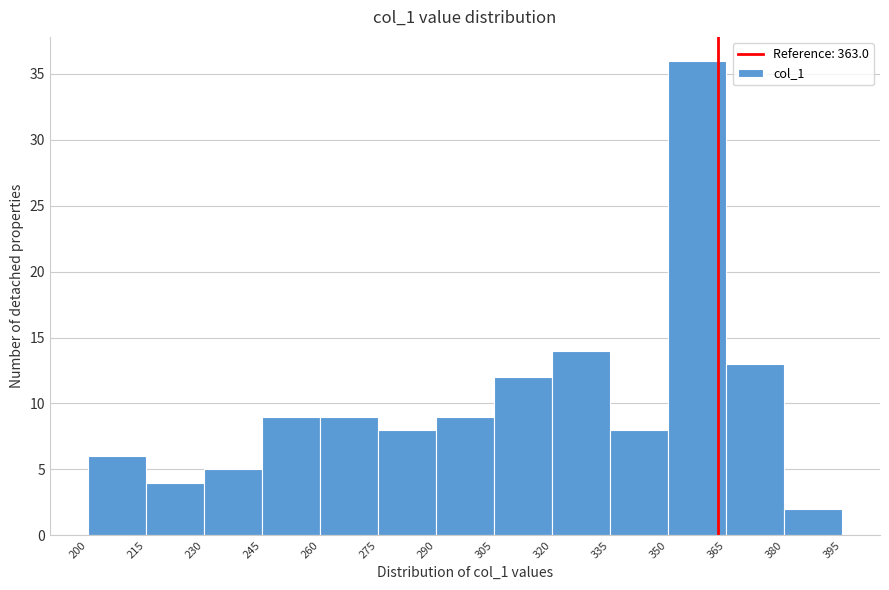

Reading left to right, list every bar in this chart as the range it spans on the x-axis followed by its height. The values are not printed on the chart, so give them approximately, as read against the axis.

200 to 215: 6
215 to 230: 4
230 to 245: 5
245 to 260: 9
260 to 275: 9
275 to 290: 8
290 to 305: 9
305 to 320: 12
320 to 335: 14
335 to 350: 8
350 to 365: 36
365 to 380: 13
380 to 395: 2